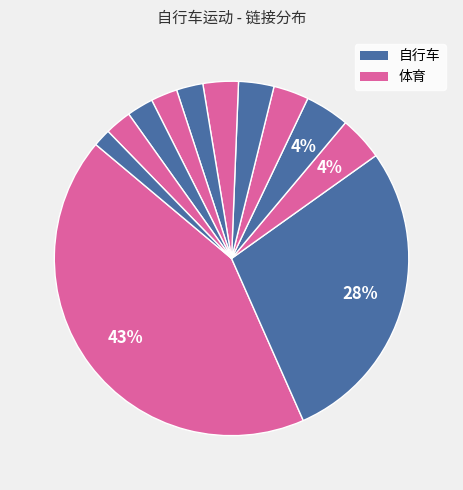

Count the number of slices in the pie.

12